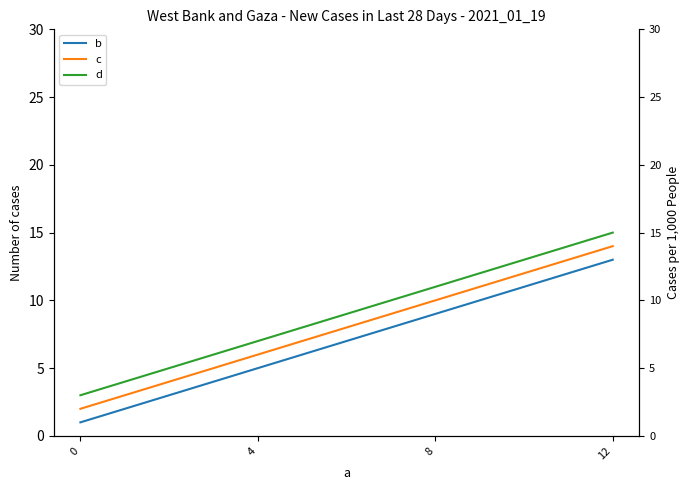

At 12, list the series in order from largest to smallest.

d, c, b